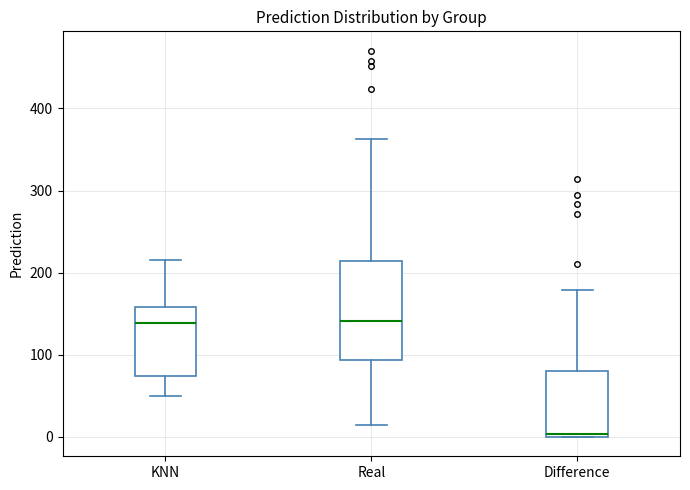

Where is the upper edge of the box for Real on the y-axis? The values are not printed on the chart, so give them approximately, as read against the axis.

210